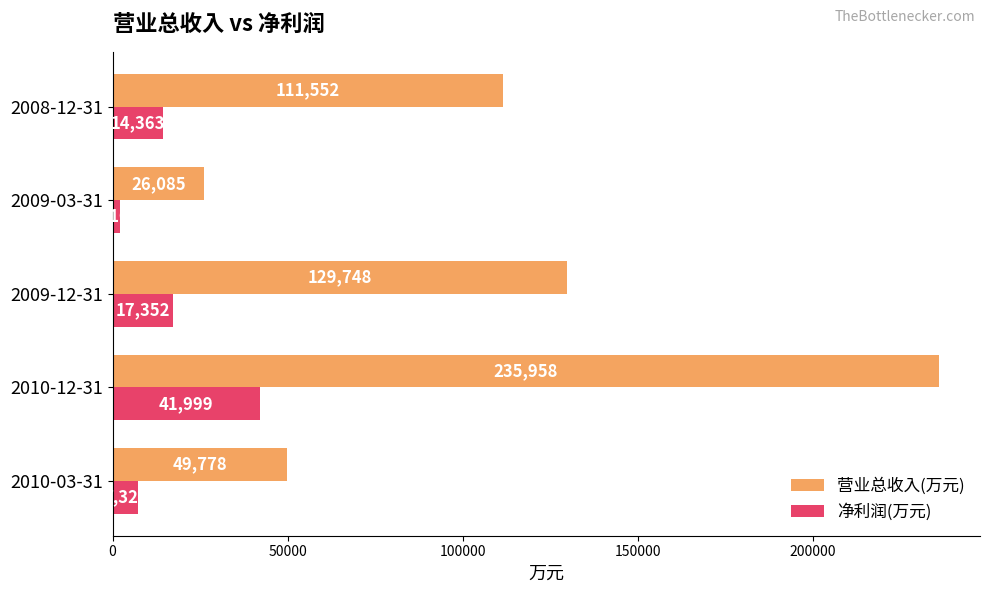

List the series in order of their overall mean, lowest first.

净利润(万元), 营业总收入(万元)